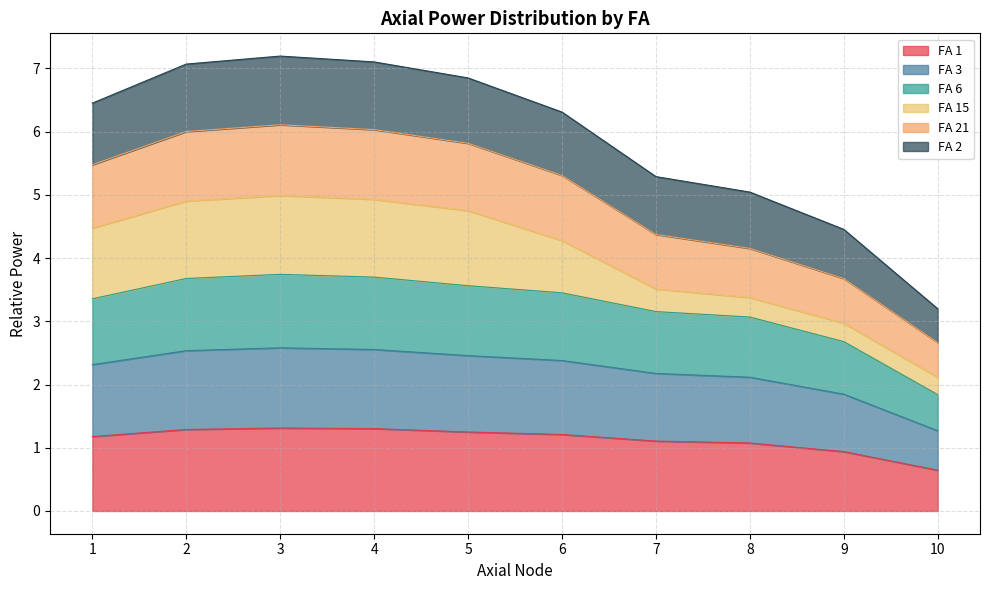

The FA 1 series shows 1.1 at 8. True or false?

True